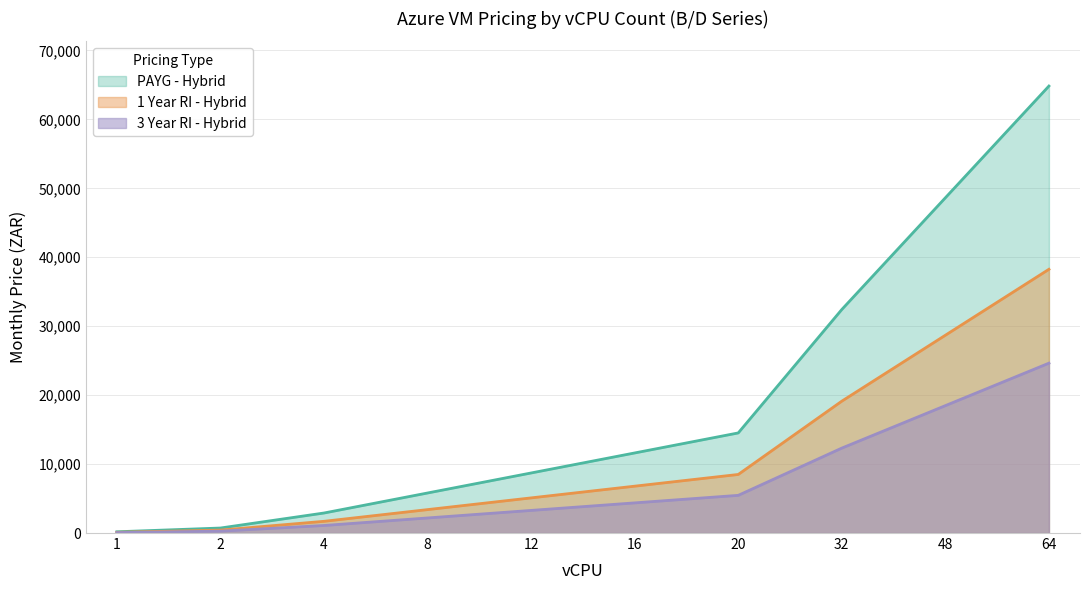

What is the total value across all series at 16?

22783.3